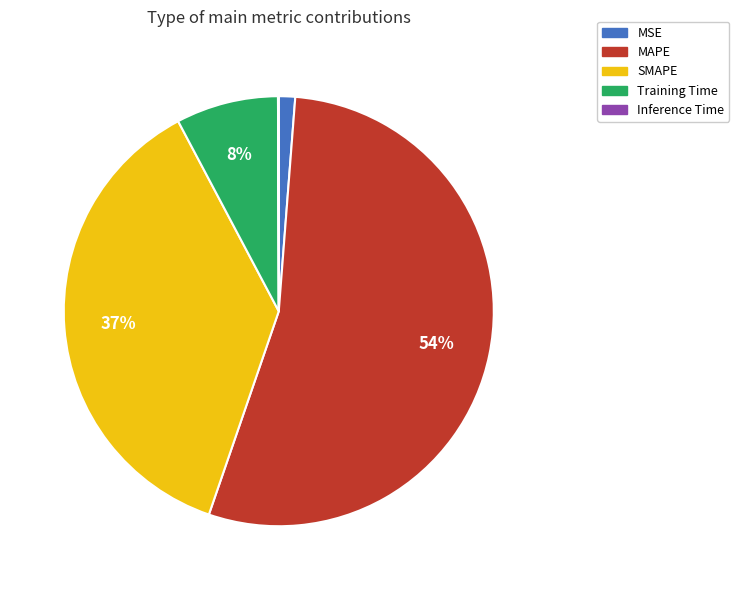

To the nearest percent, what is the difference between the largest and smallest slice percentages?

54%